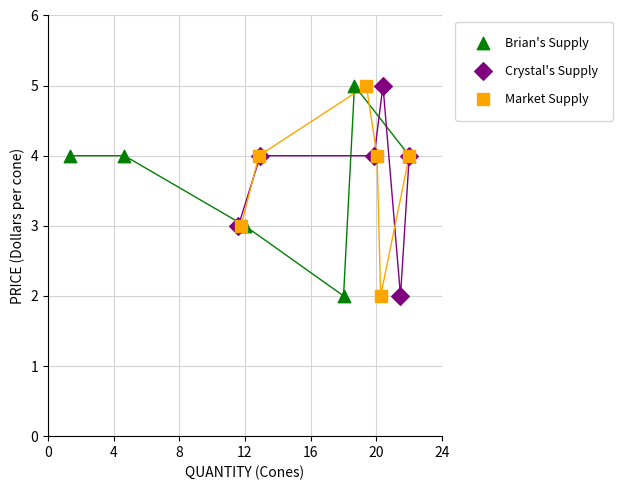

What are all the series names shown in the legend?

Brian's Supply, Crystal's Supply, Market Supply